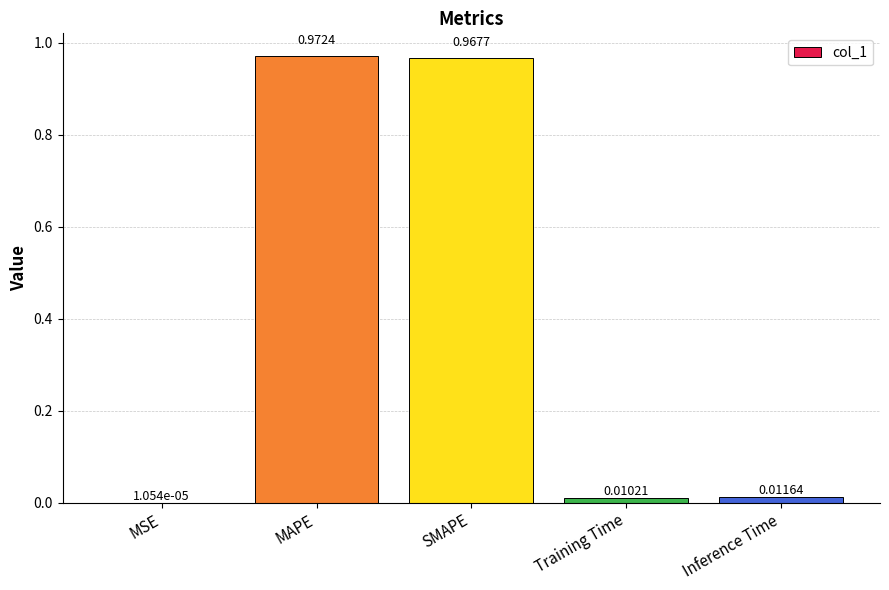

Which category has the highest value across all series?

MAPE